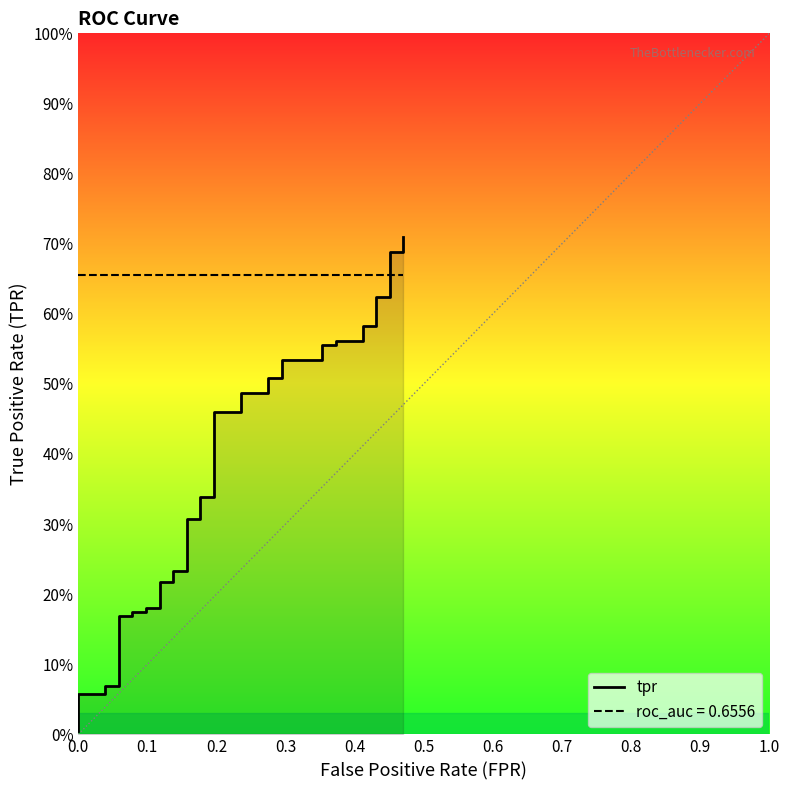

What is the difference between the maximum and minimum values?

0.7